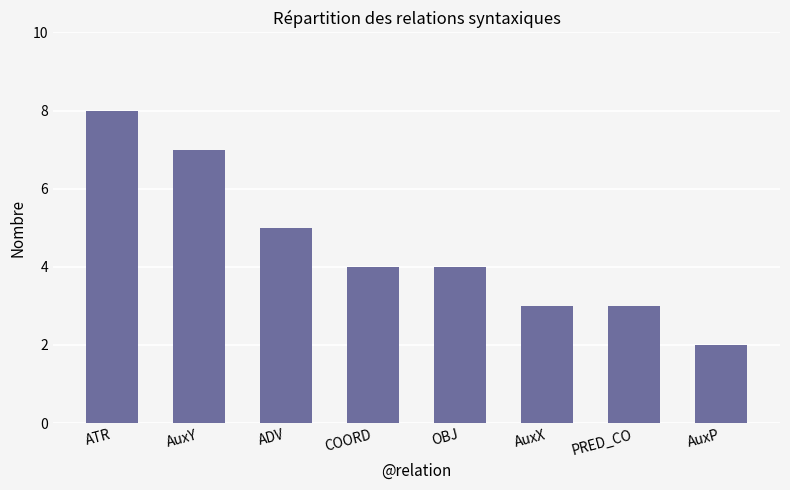

What is the value of the 8th bar from the left?

2